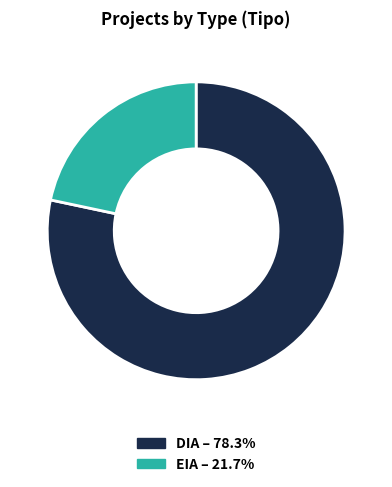

Do EIA and DIA together represent more than half of the pie?

Yes